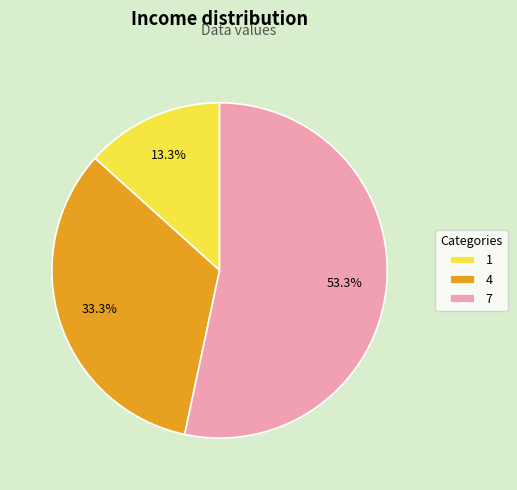

Between 7 and 1, which is larger?

7